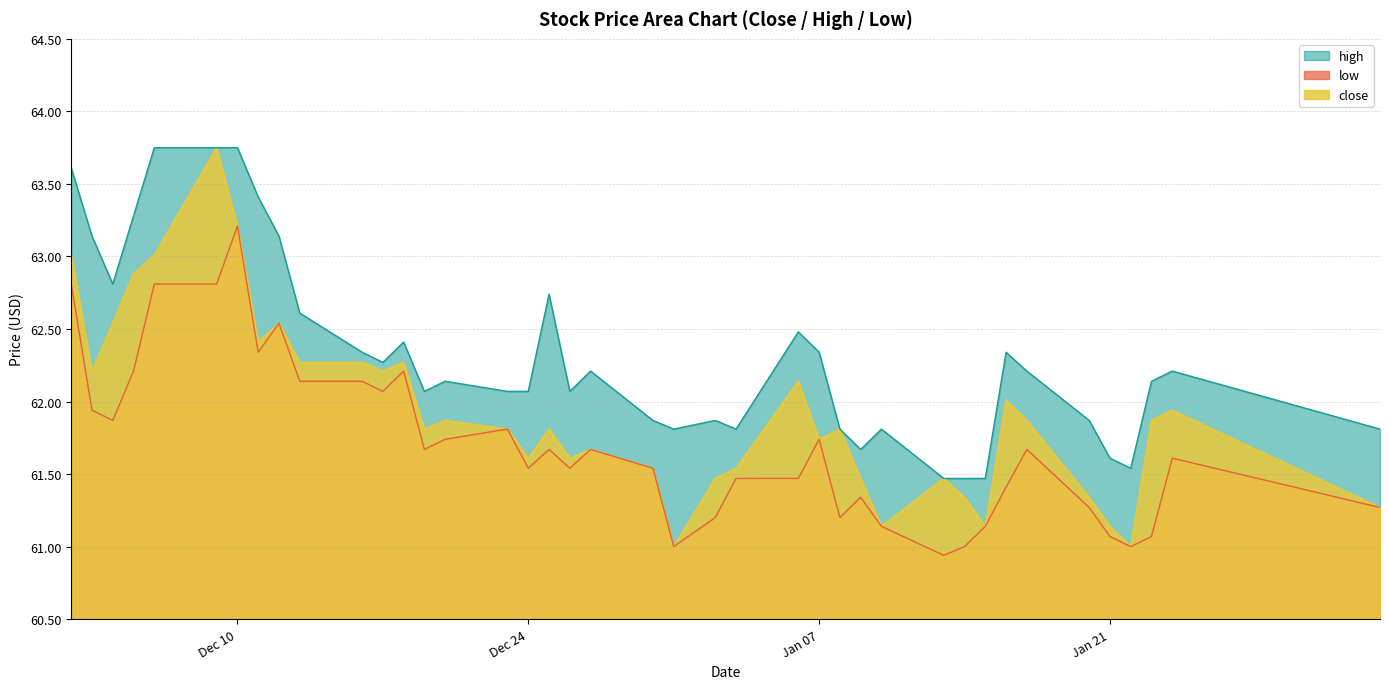

What is the label of the 24th point from the left?

2025-01-03